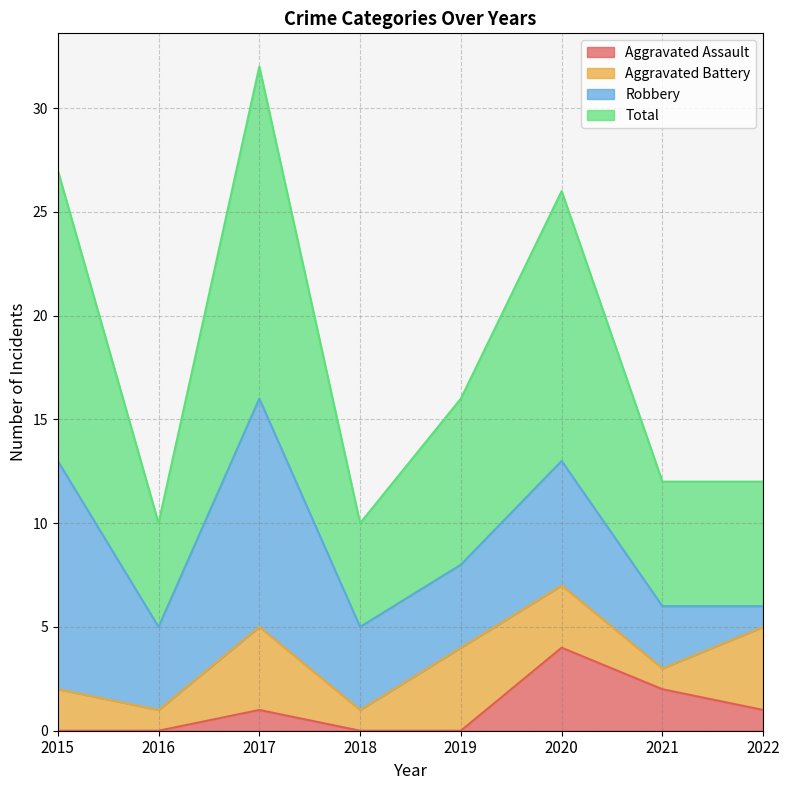

True or false: Aggravated Assault has more than 0 points higher than both neighbors.

True